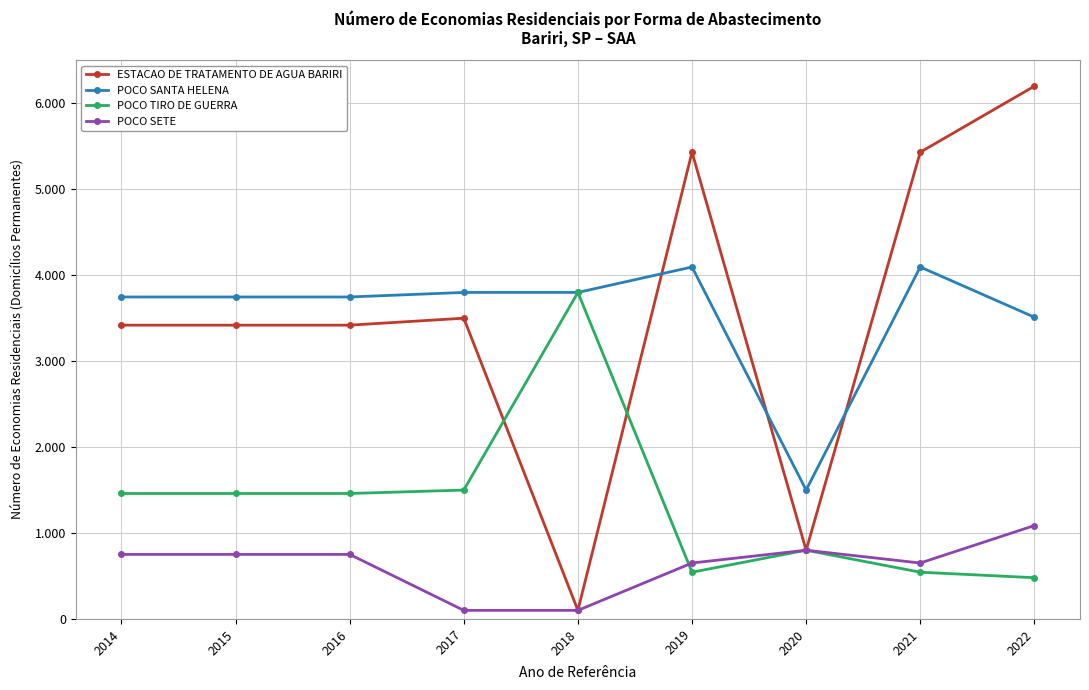

What are all the series names shown in the legend?

ESTACAO DE TRATAMENTO DE AGUA BARIRI, POCO SANTA HELENA, POCO TIRO DE GUERRA, POCO SETE